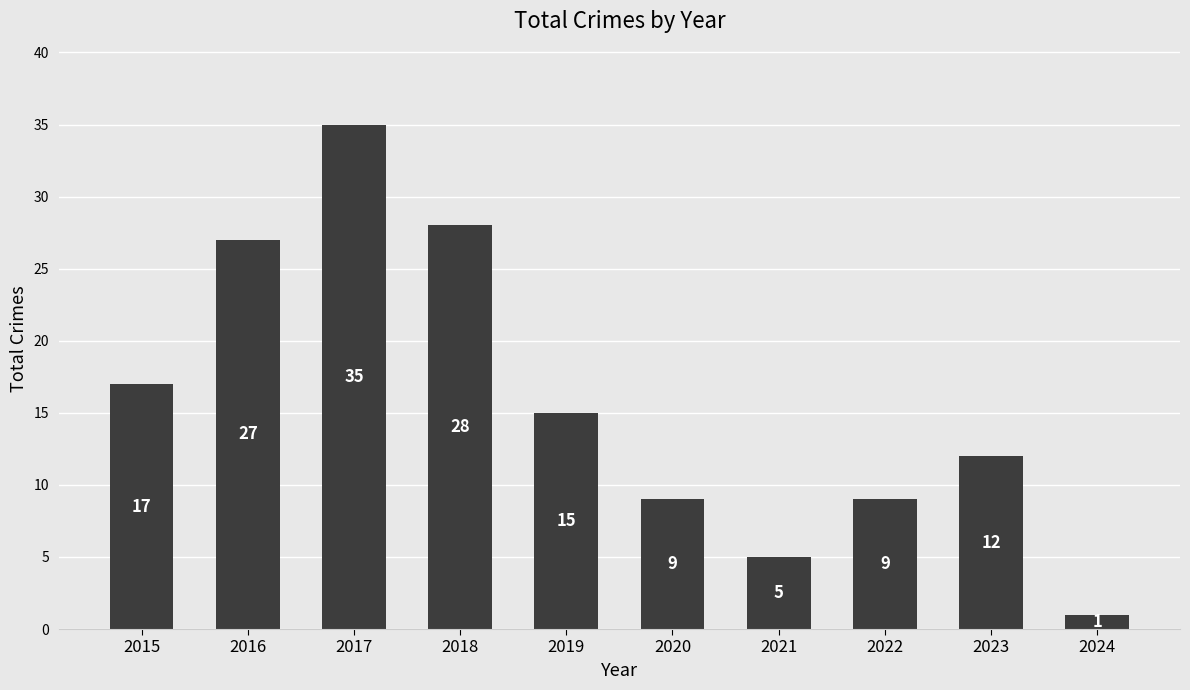

What is the ratio of the value at 2016 to the value at 2021?

5.4